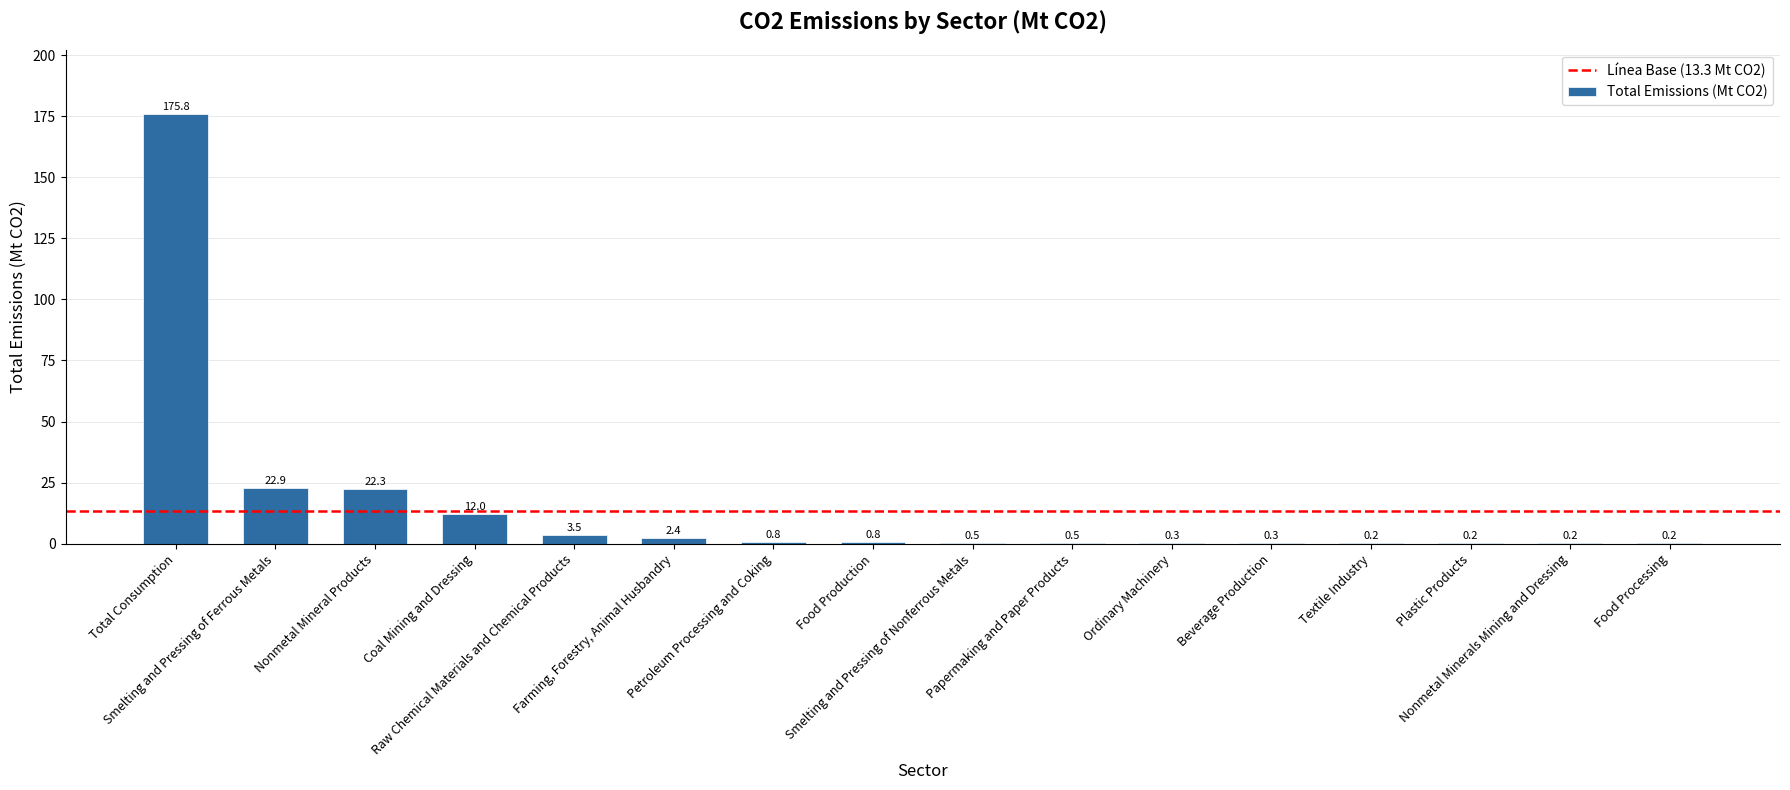

What is the greatest value displayed?

175.8